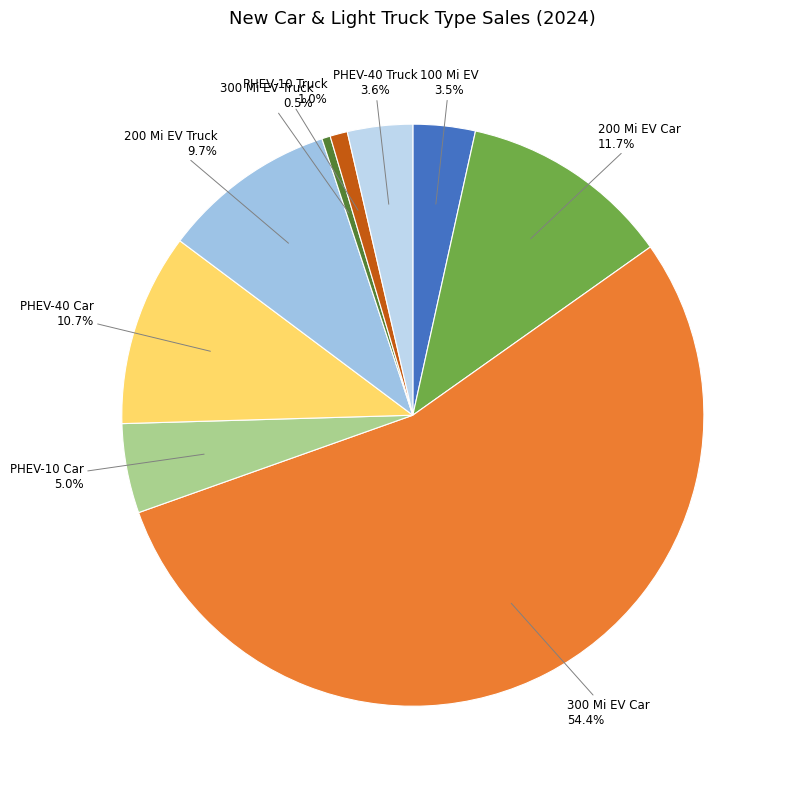

Rank the categories by value from lowest to highest.

300 Mile Electric Vehicle (Truck), Plug-in 10 Gasoline Hybrid (Truck), 100 Mile Electric Vehicle, Plug-in 40 Gasoline Hybrid (Truck), Plug-in 10 Gasoline Hybrid (Car), 200 Mile Electric Vehicle (Truck), Plug-in 40 Gasoline Hybrid (Car), 200 Mile Electric Vehicle (Car), 300 Mile Electric Vehicle (Car)